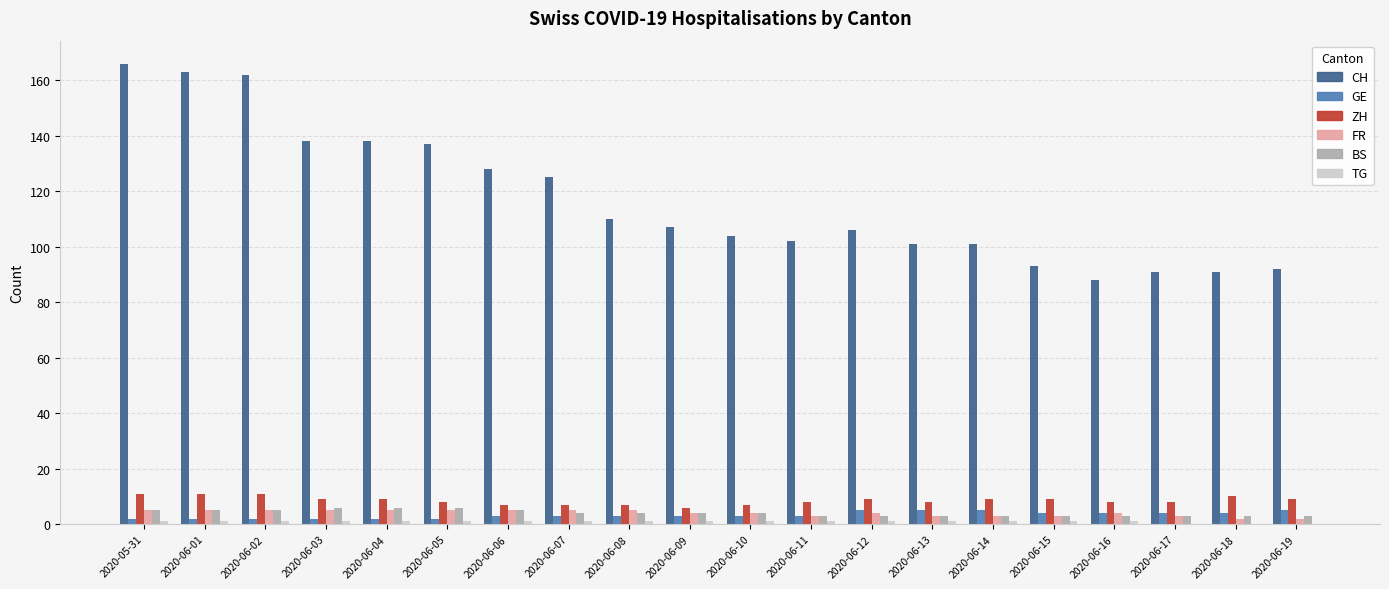

The value of BS at 2020-06-09 is 4. True or false?

True